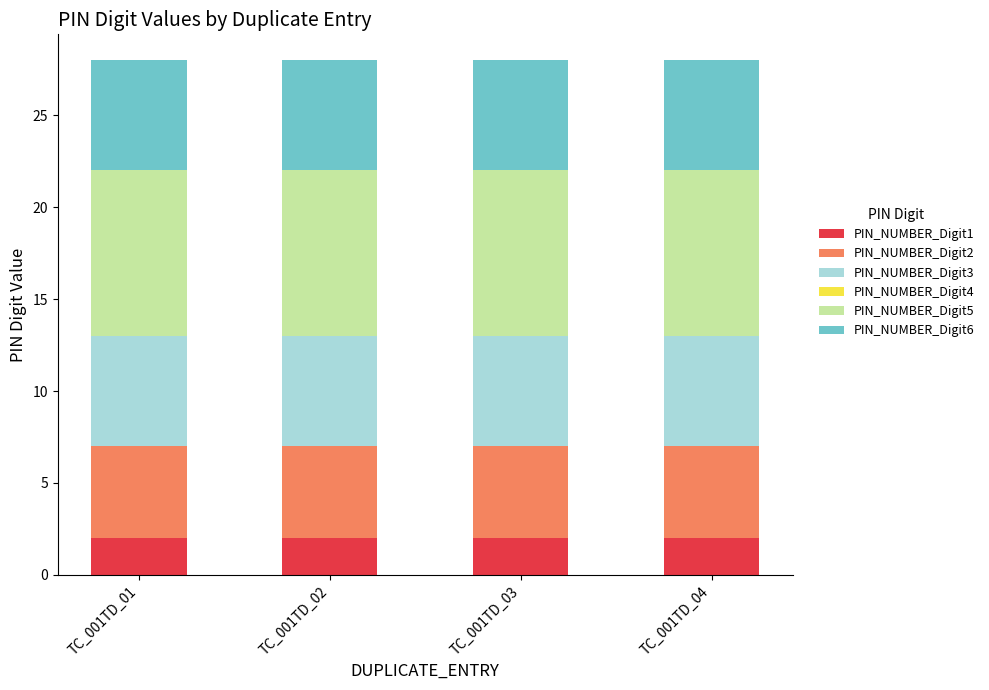

The PIN_NUMBER_Digit1 series shows 2 at TC_001TD_01. True or false?

True